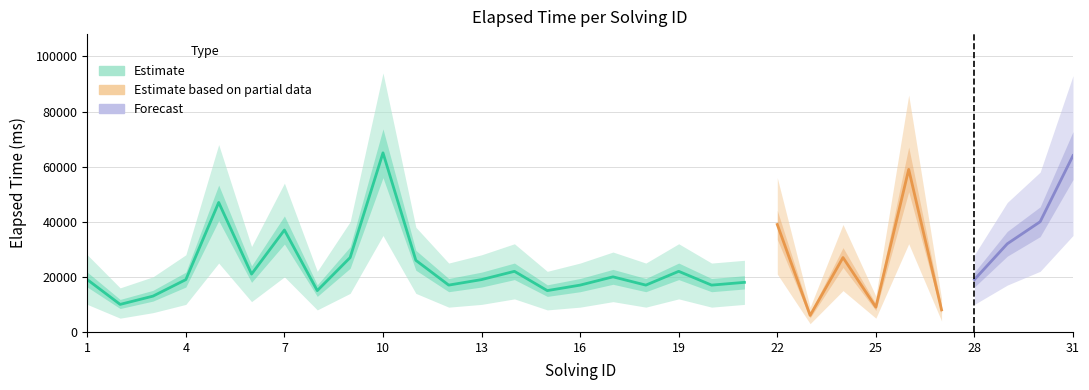

At which label does elapsed_time_lower first exceed 10000?

5